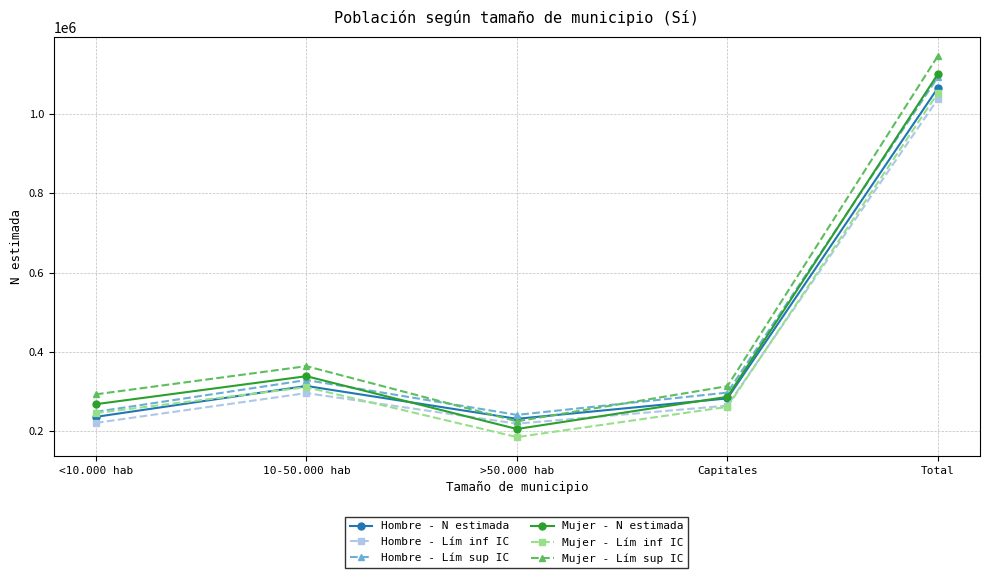

Which label corresponds to the smallest value in the chart?

>50.000 hab